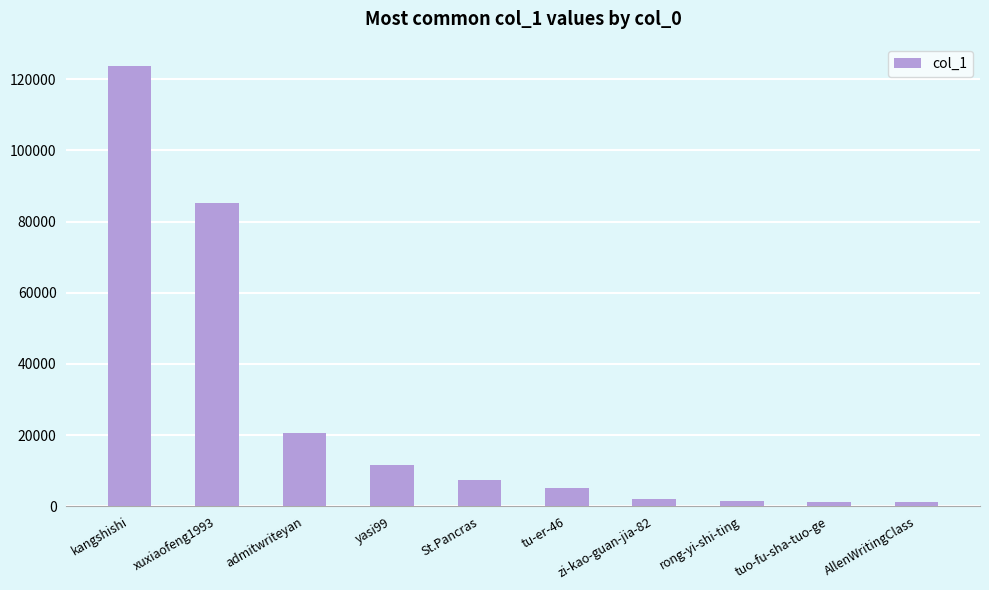

Is it true that the value at kangshishi is 123604?

True